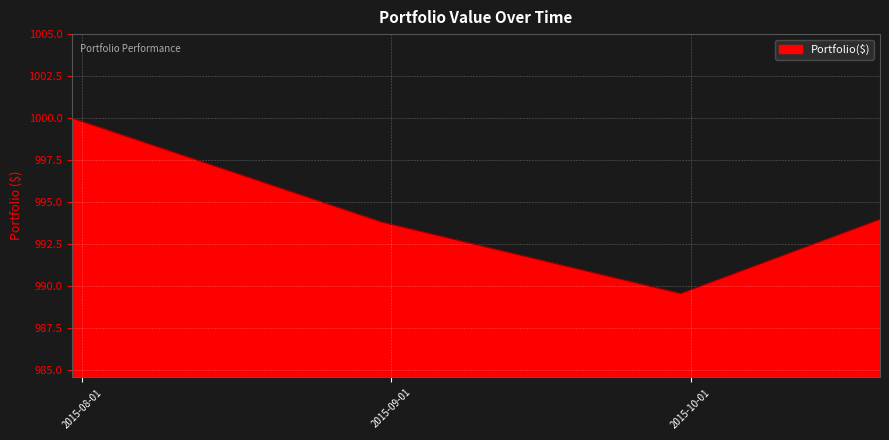

Reading right to left, what are all the values shown in this chart?

994.0	989.6	993.8	1000.0